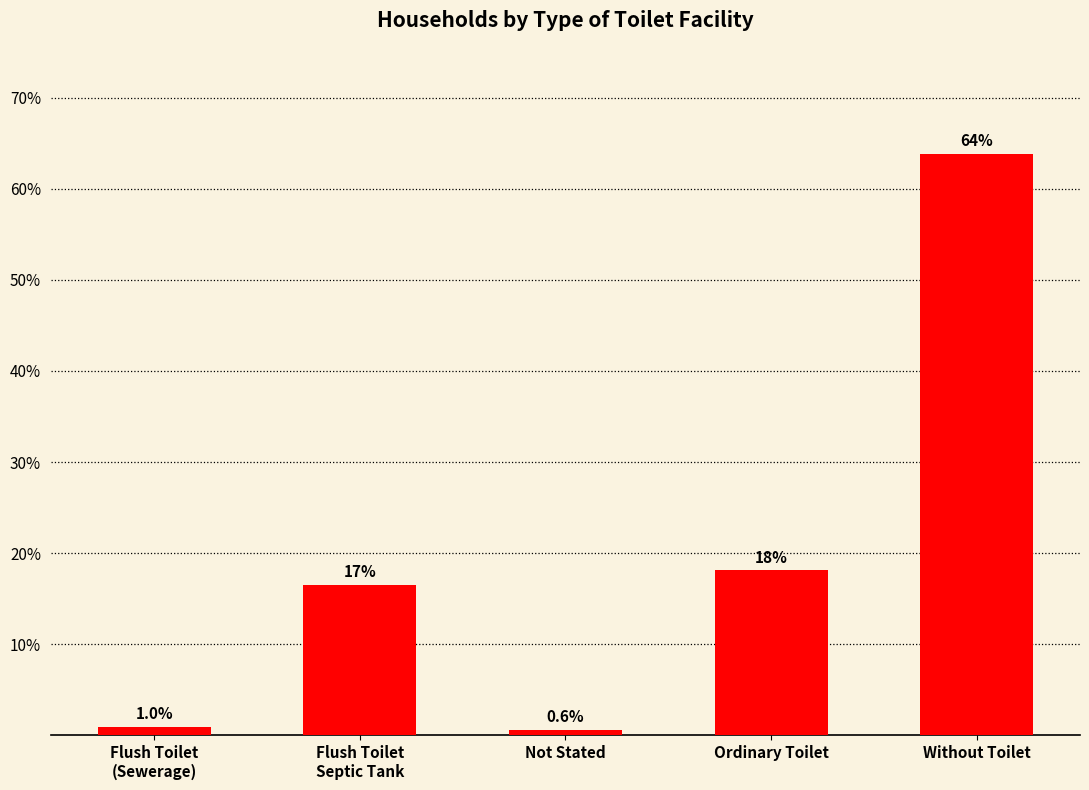

Which category has the lowest value across all series?

Not Stated